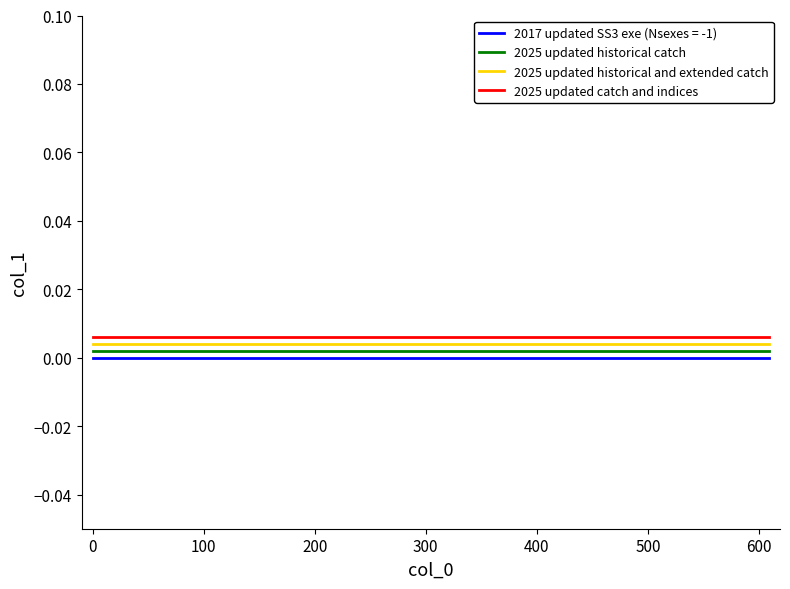

Count the number of data series in this chart.

4